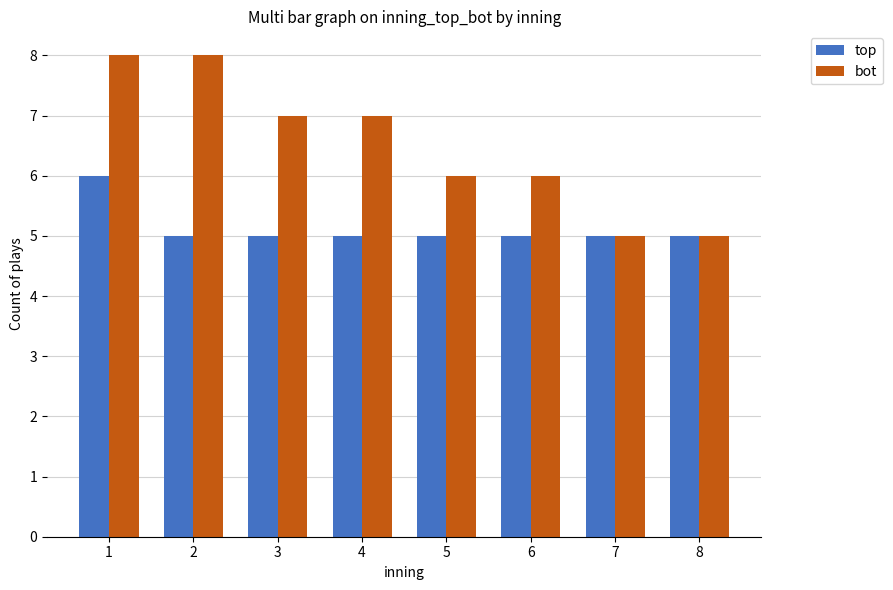

Rank the series by their maximum value, from highest to lowest.

bot, top